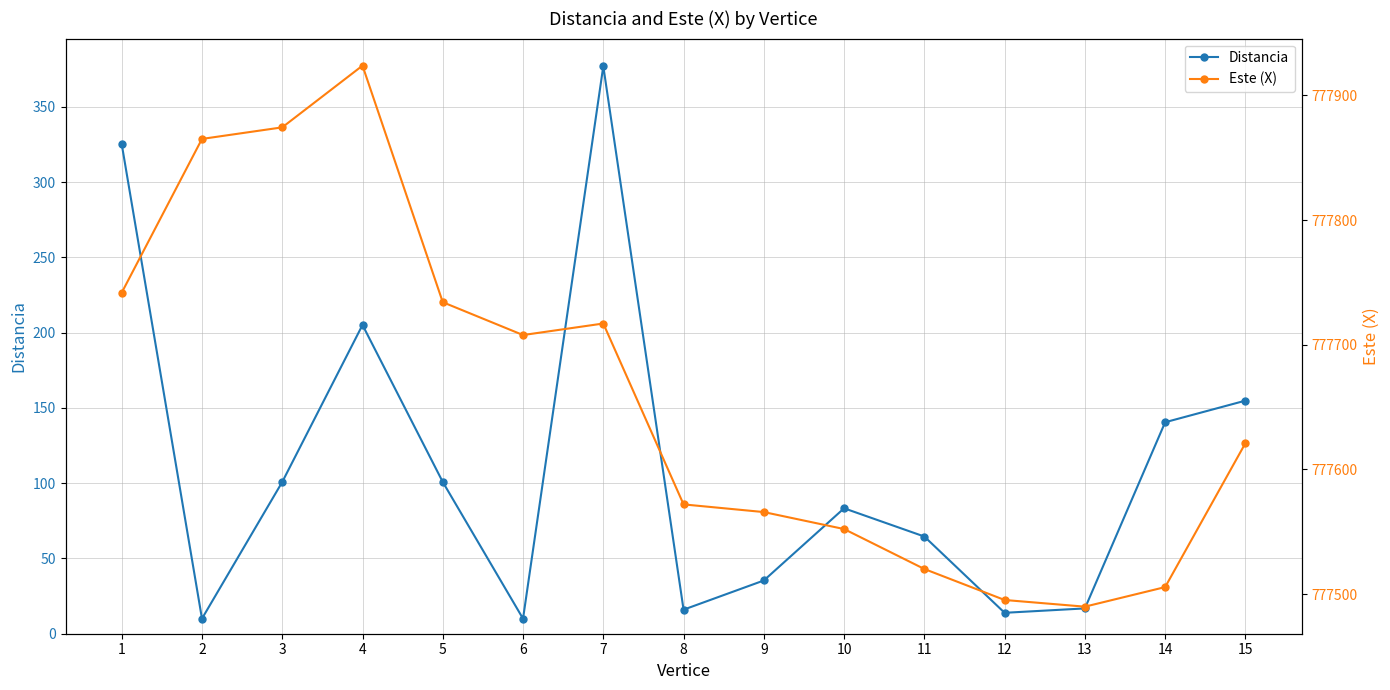

Count the number of categories in the chart.

15